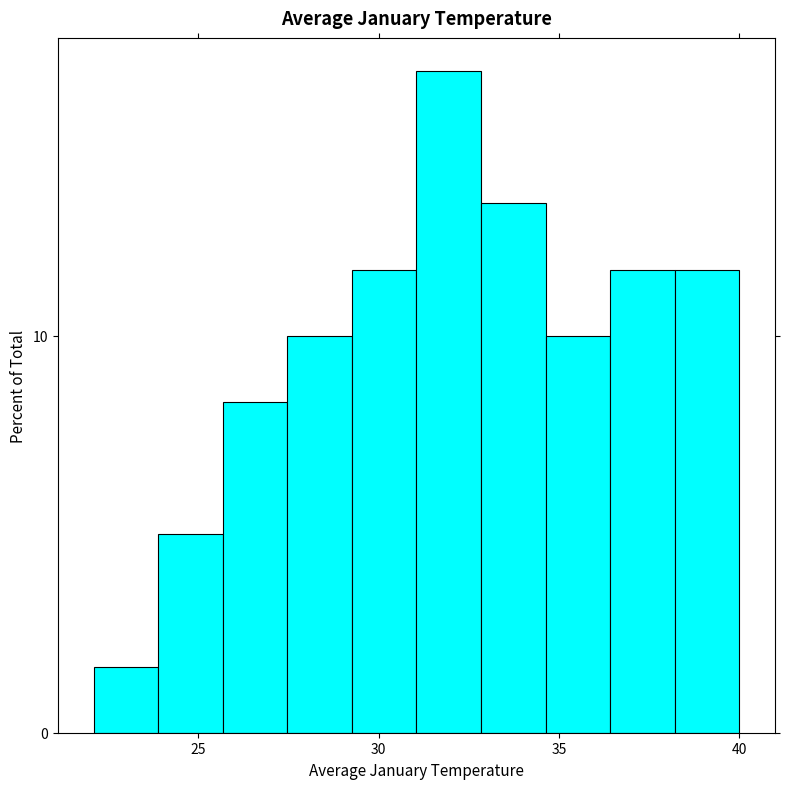

Read against the x-axis, roughly where is the centre of the tallest bar?

32.0